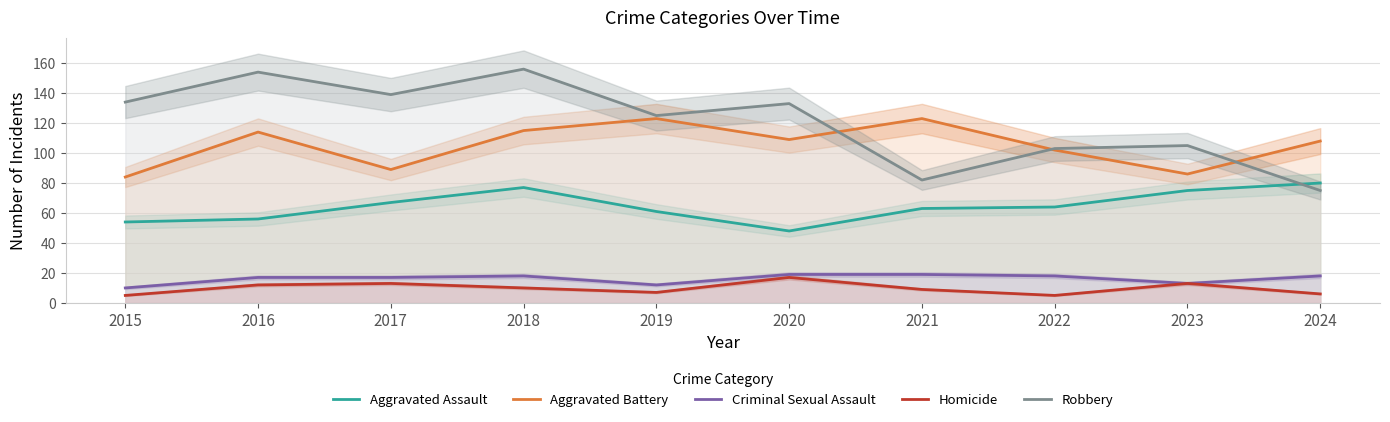

Which series changed the most between 2018 and 2023?

Robbery